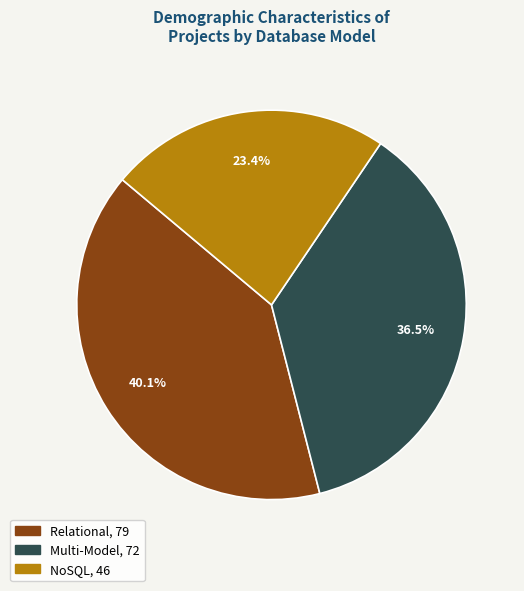

What percentage is the NoSQL slice, to the nearest percent?

23%